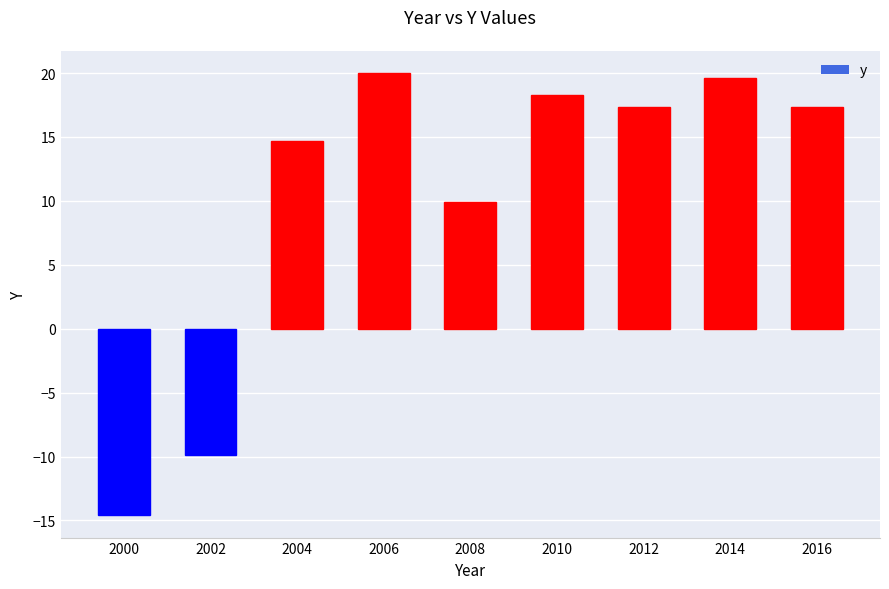

What is the value of the 1st bar from the left?

-14.6